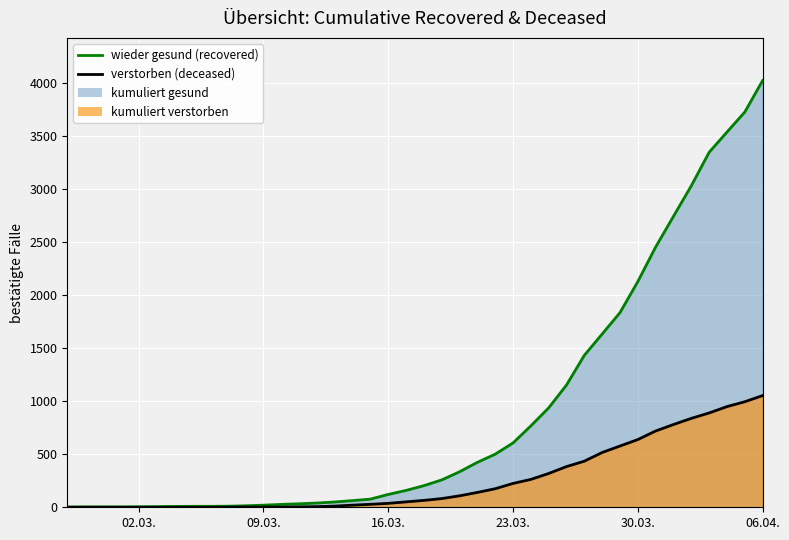

How many values in the cumulative_deceased (line) series exceed 65?

19